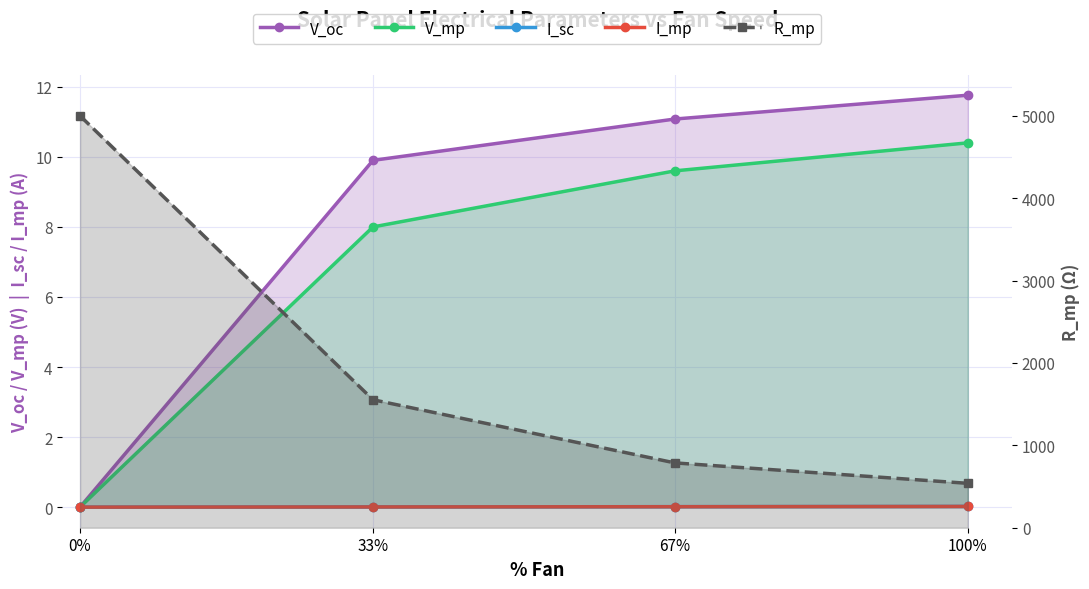

True or false: V_mp and I_mp intersect in this chart.

False